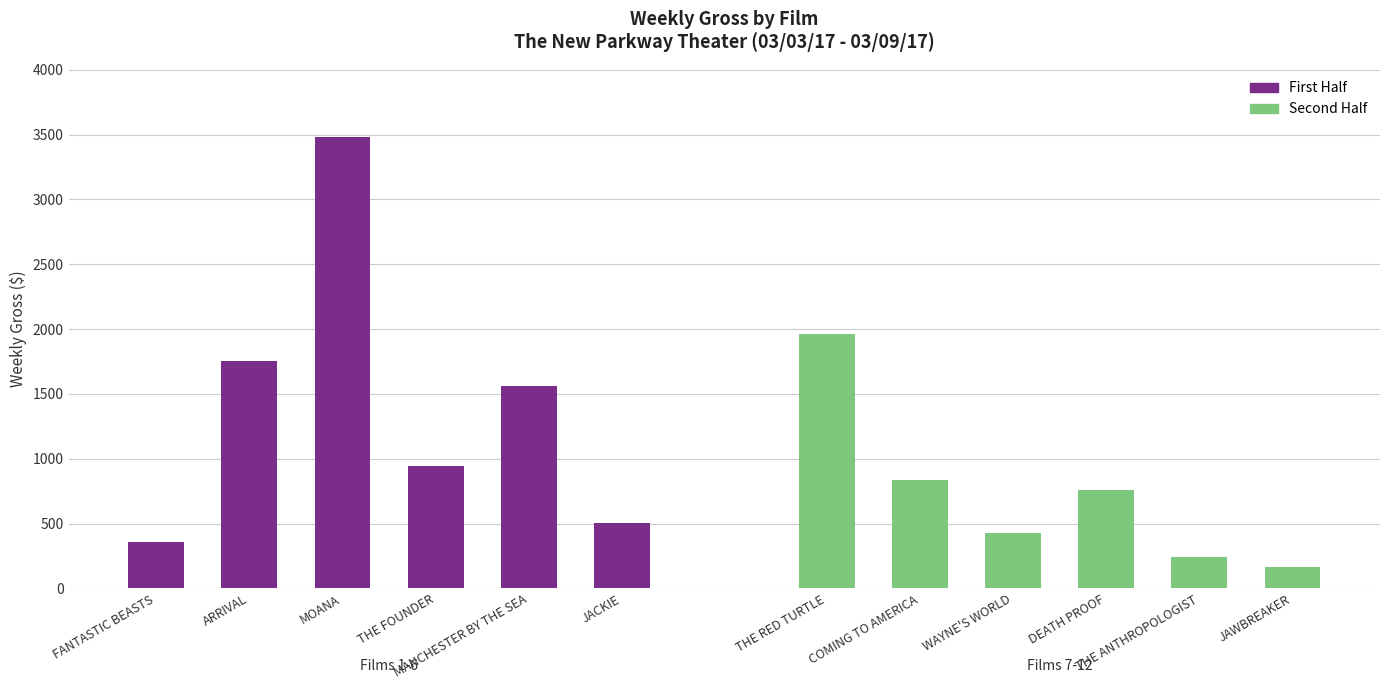

At which label does First Half reach its minimum?

FANTASTIC BEASTS